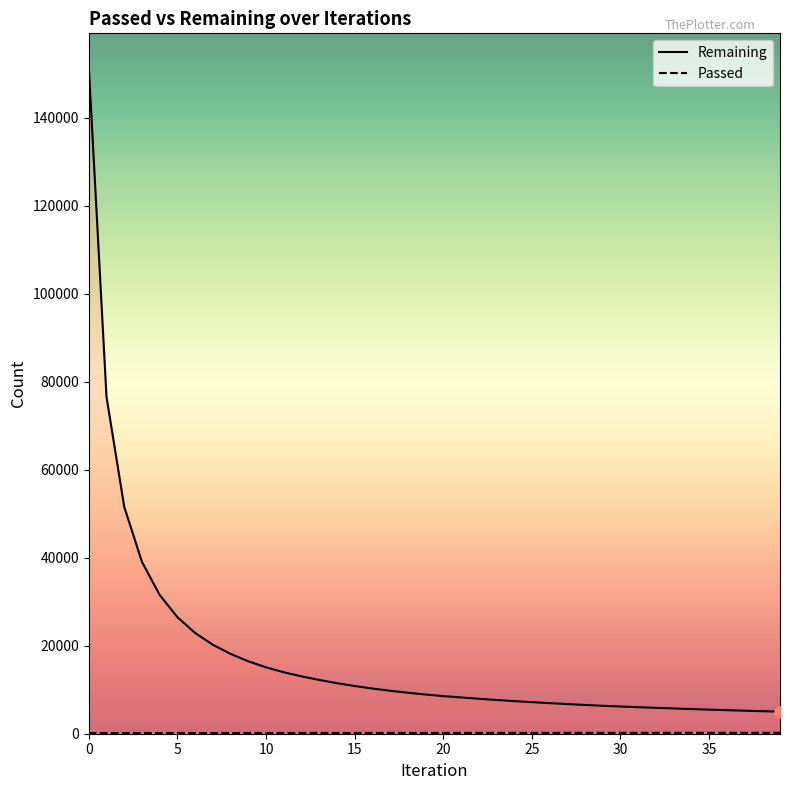

True or false: Remaining has more than 0 points higher than both neighbors.

False